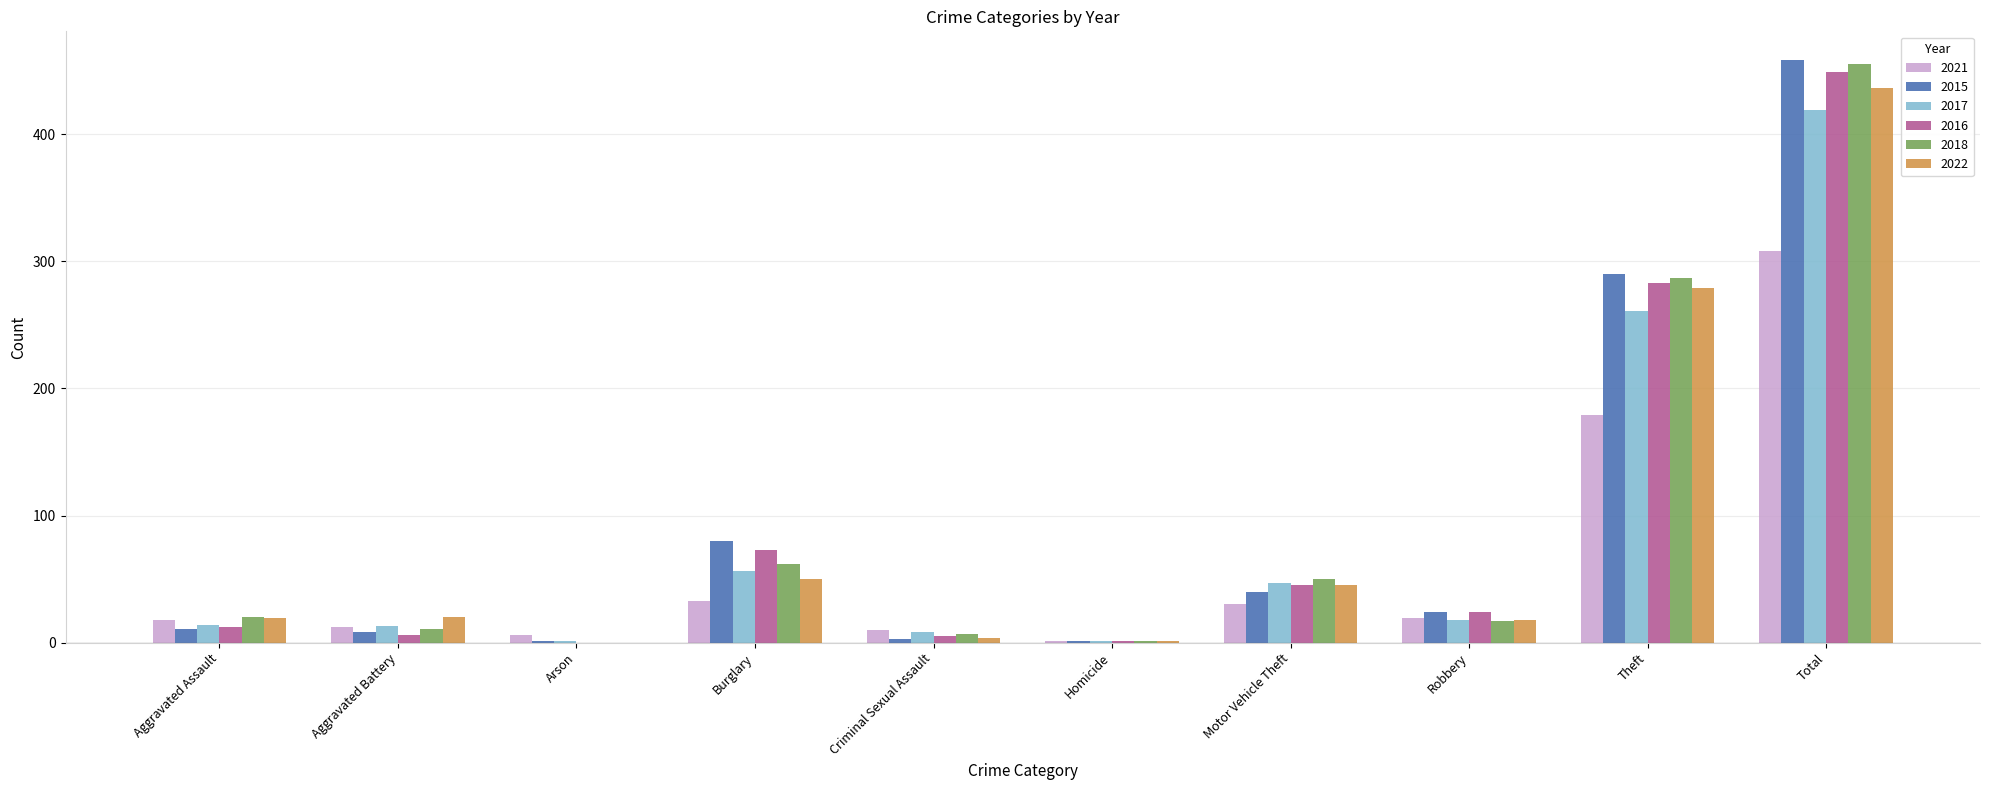

What is the sum of all 2018 values?

910